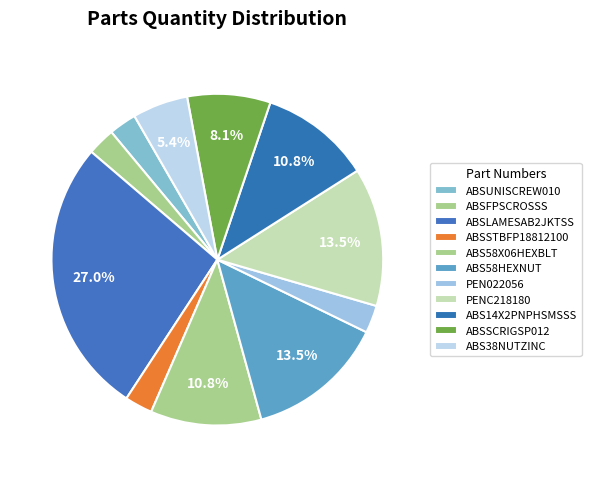

How many segments does this pie chart have?

11